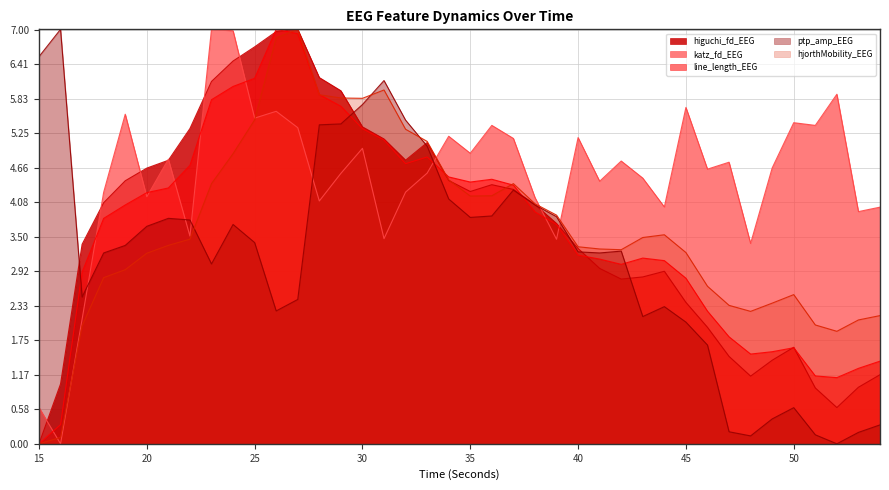

Which category has the highest value across all series?

27